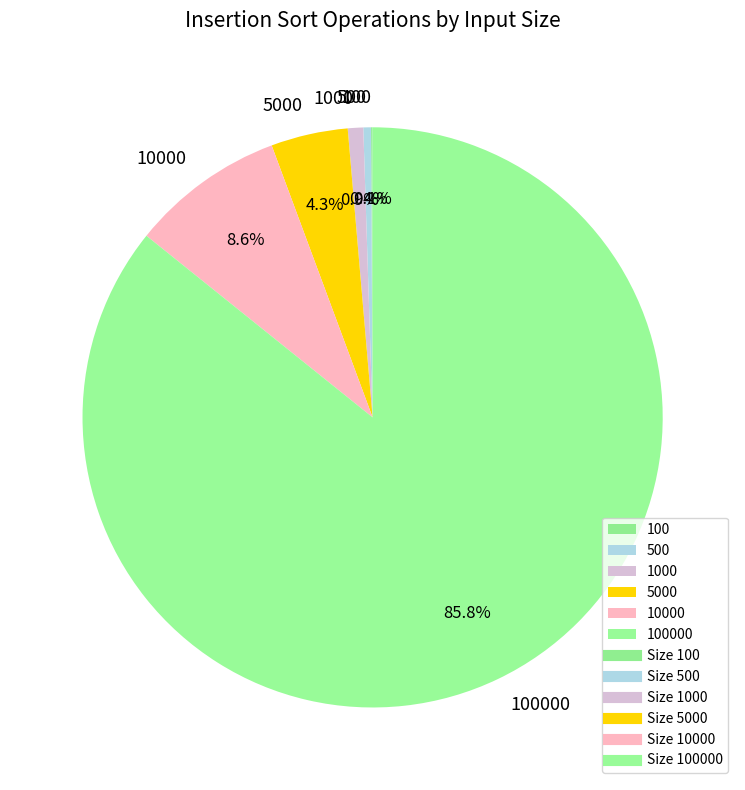

Does any single category account for the majority?

Yes